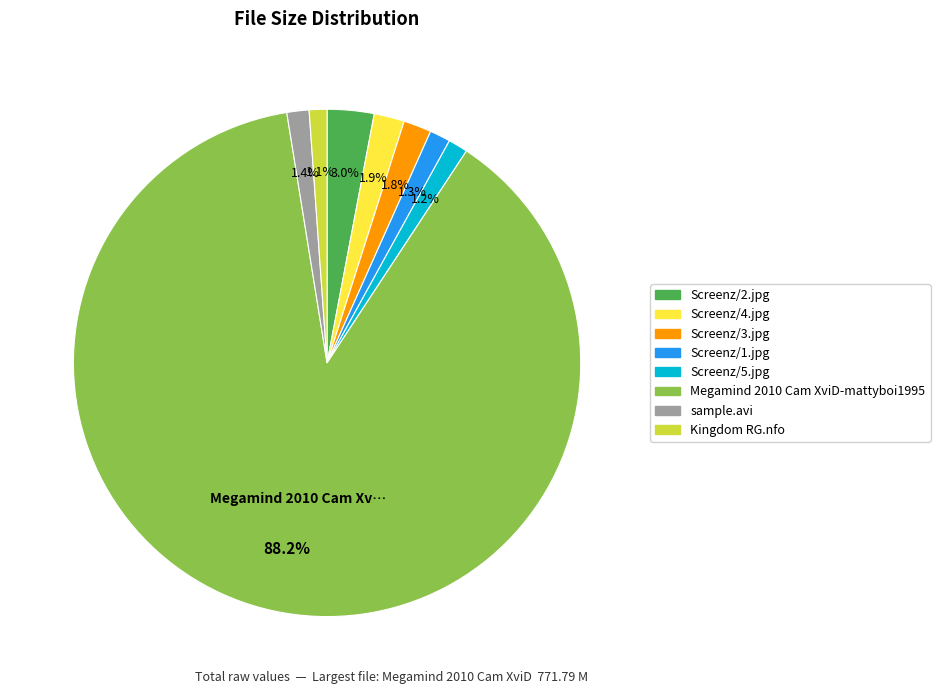

True or false: Kingdom RG.nfo accounts for 11% of the total.

False